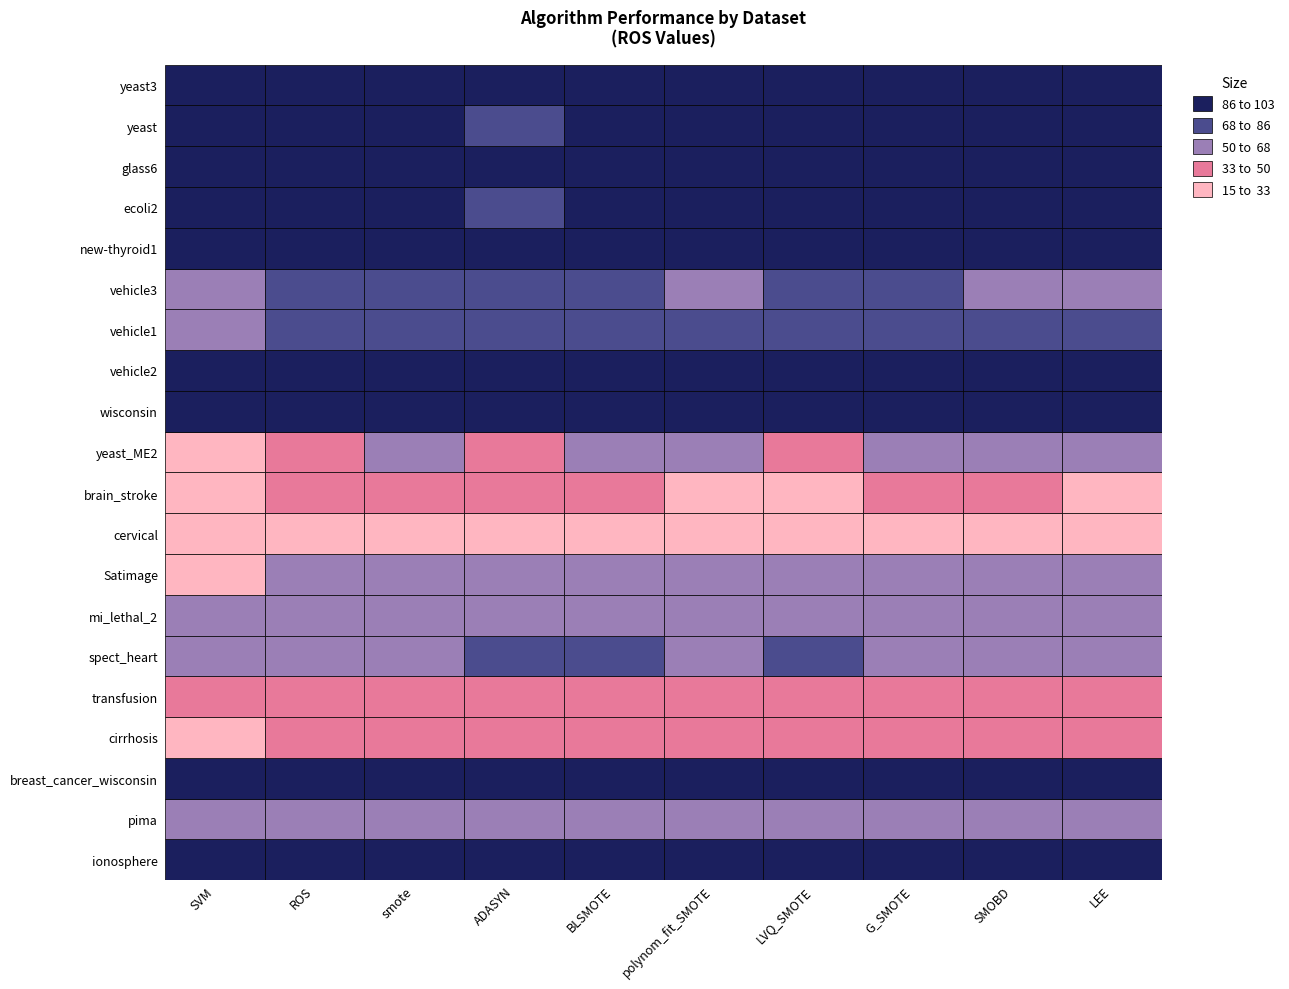

The wisconsin series shows 60.8 at pima. True or false?

False